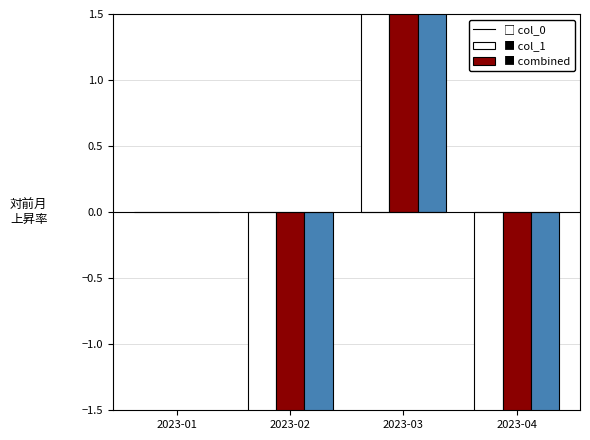

What is the minimum value shown in the chart?

-69.2